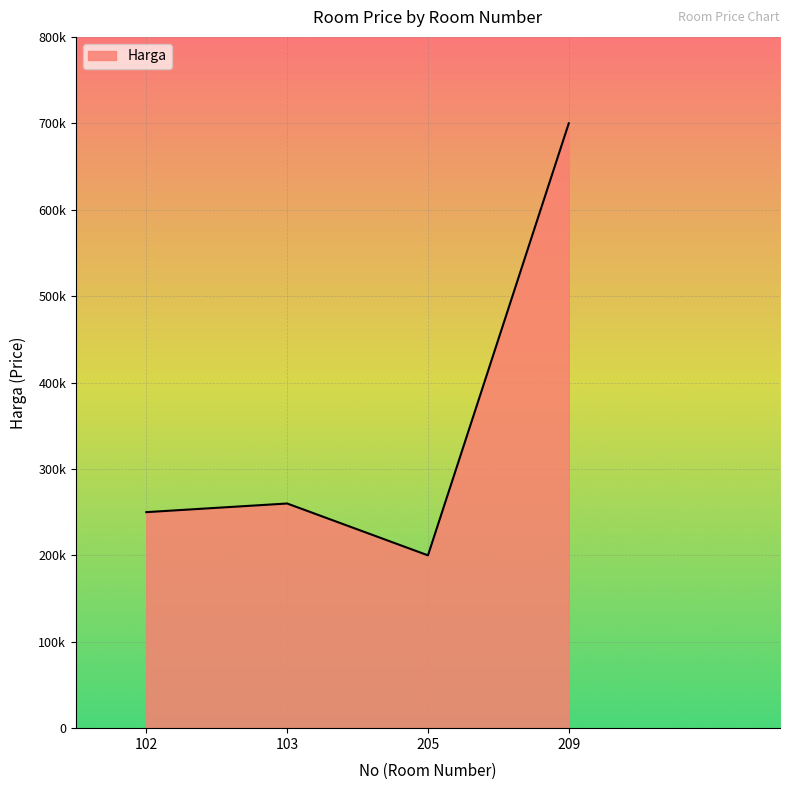

Reading left to right, transcribe all the data shown in this chart.

250000	260000	200000	700000